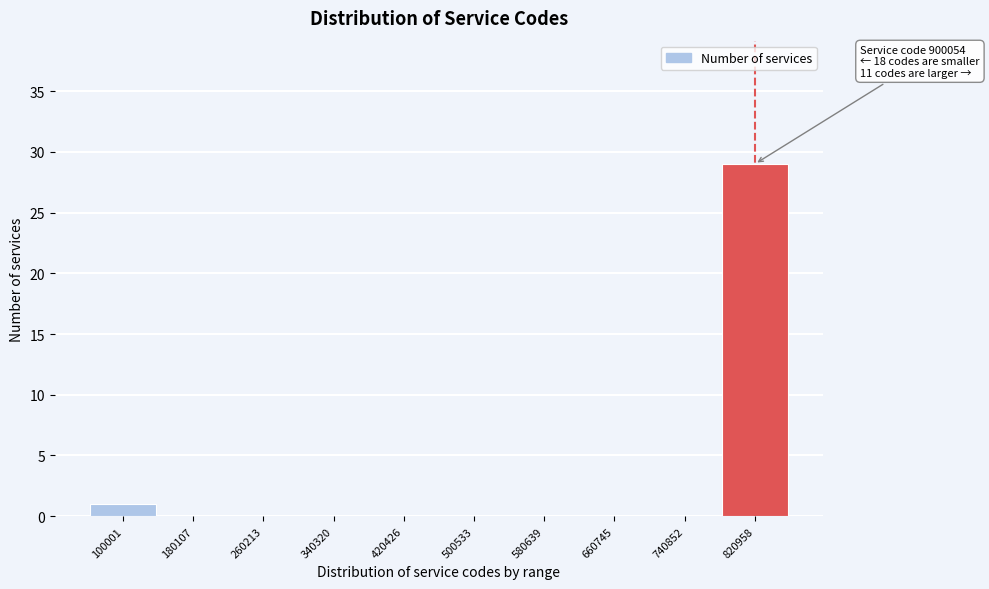

Reading left to right, transcribe all the data shown in this chart.

100001=1	180107=0	260213=0	340320=0	420426=0	500533=0	580639=0	660745=0	740852=0	820958=29